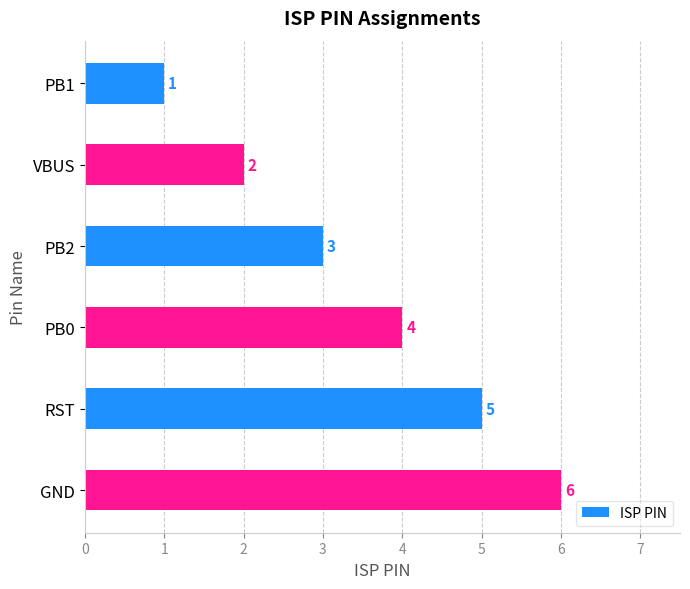

List the labels in order of value, smallest first.

PB1, VBUS, PB2, PB0, RST, GND